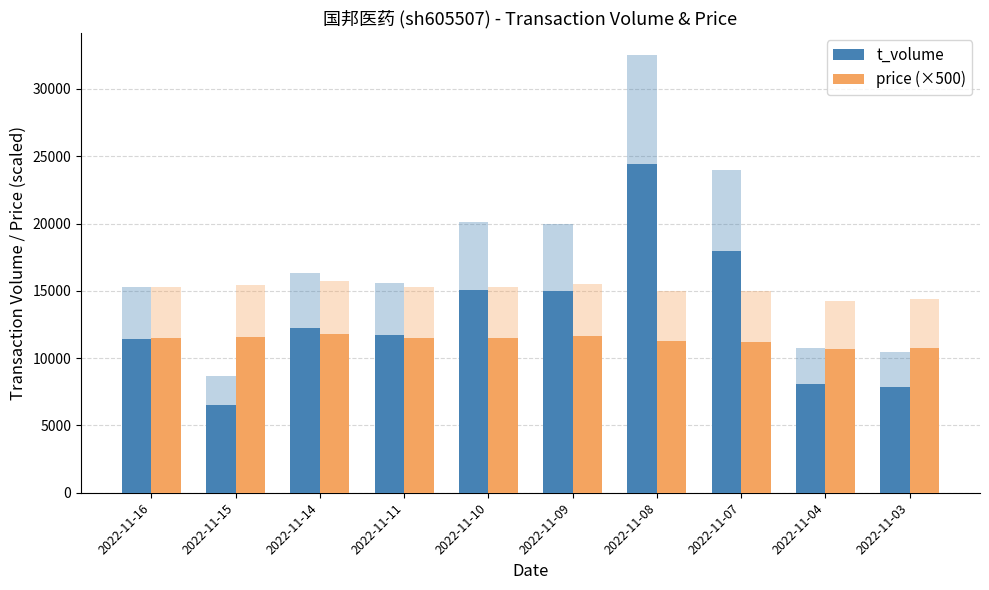

Between 2022-11-11 and 2022-11-04, which series saw the biggest shift?

t_volume